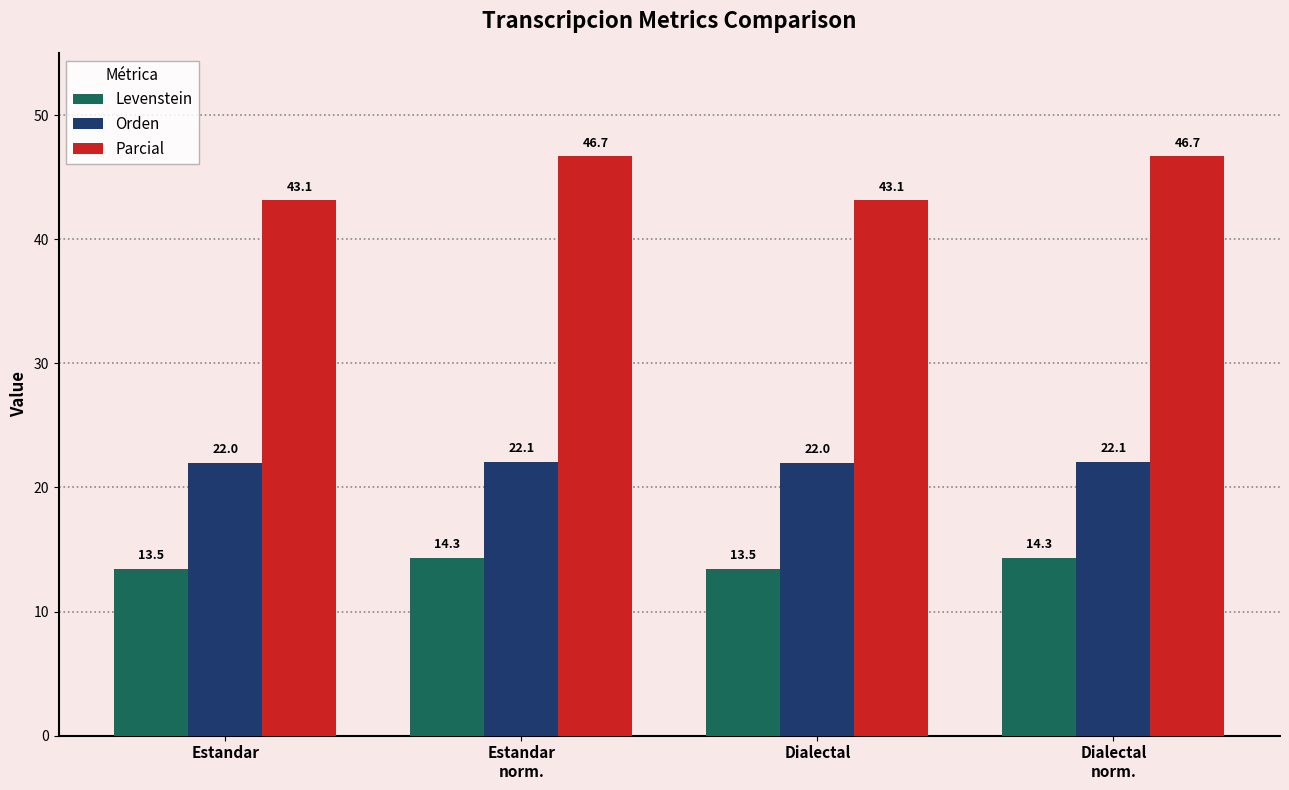

What are all the series names shown in the legend?

Levenstein, Orden, Parcial